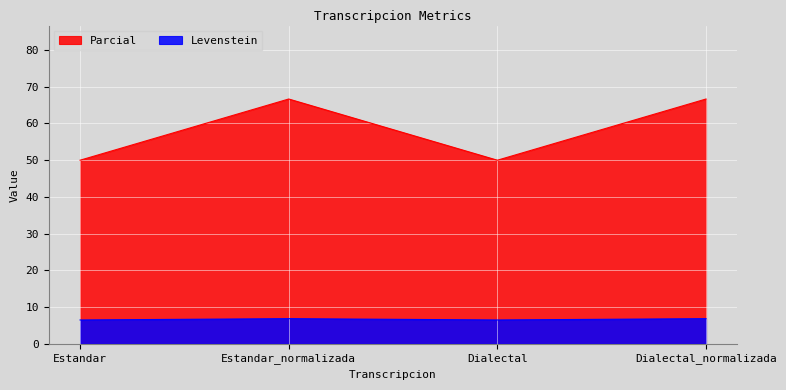

Which category has the highest value across all series?

Estandar_normalizada